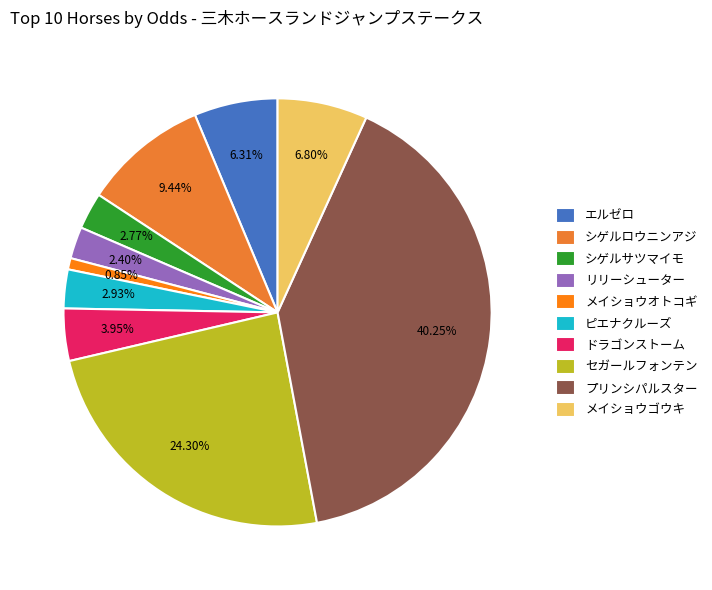

Combined, do セガールフォンテン and ドラゴンストーム account for over 50%?

No